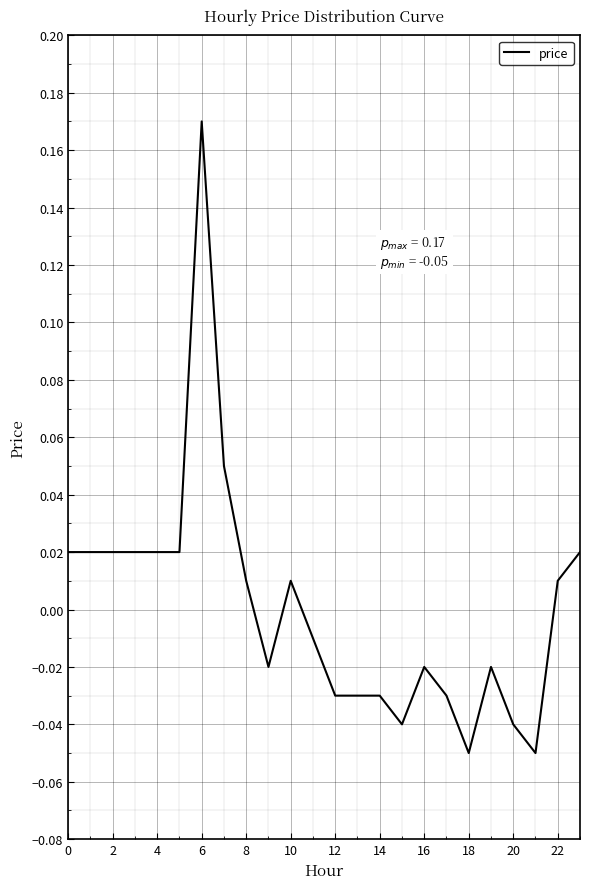

How many points are higher than both their immediate neighbors (excluding endpoints)?

4